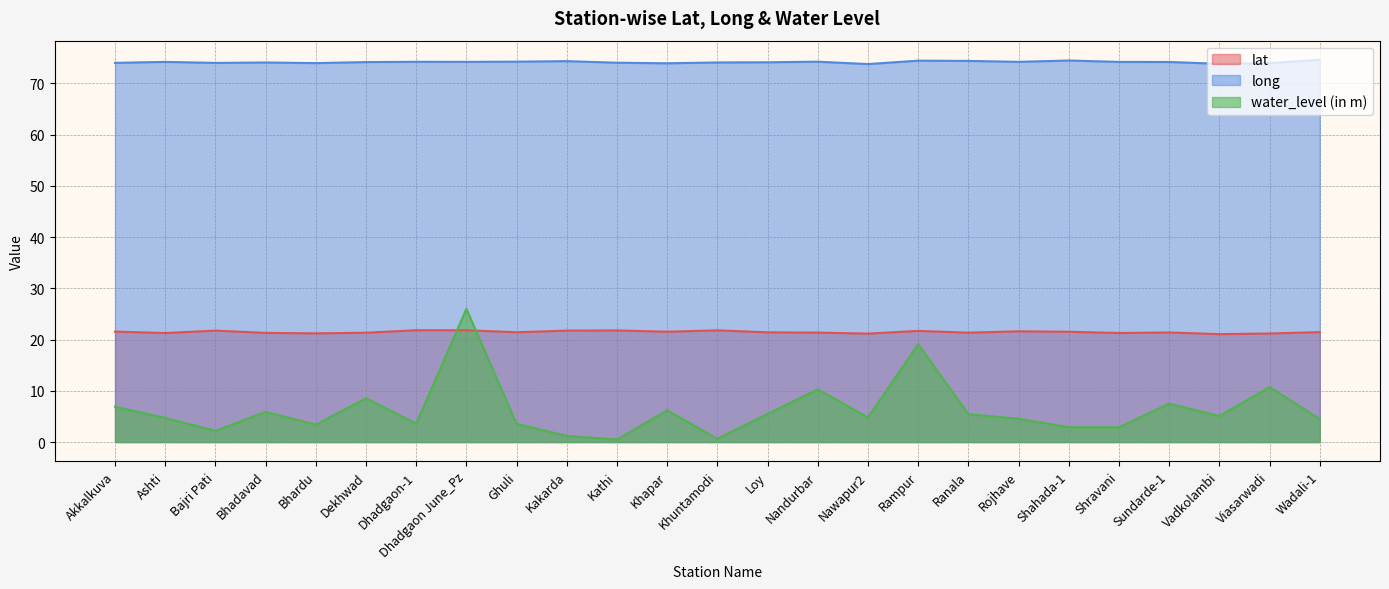

What is the label of the 6th point from the right?

Shahada-1